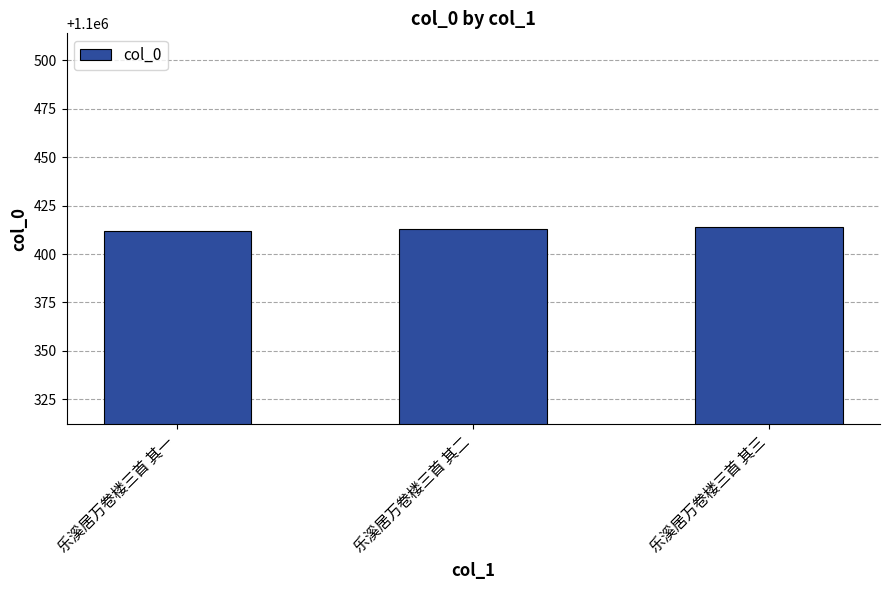

What is the minimum value shown in the chart?

1100412